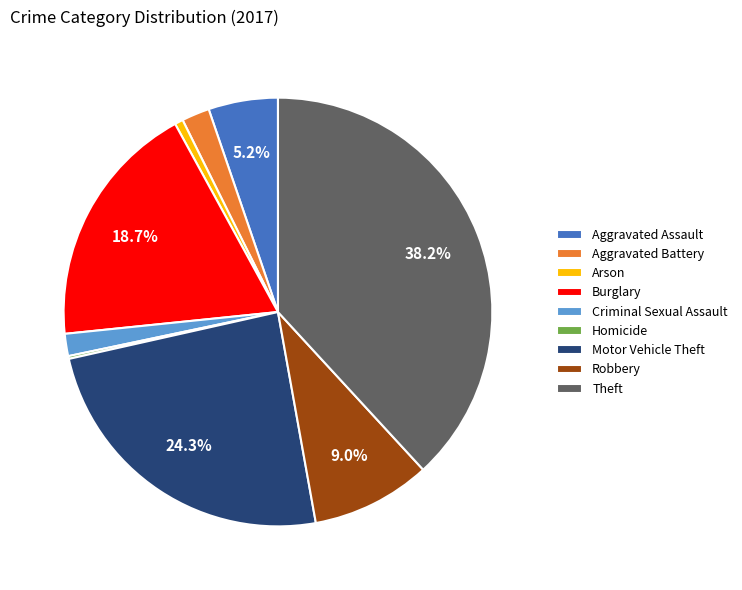

How much of the chart is everything except Aggravated Assault?

94.8%